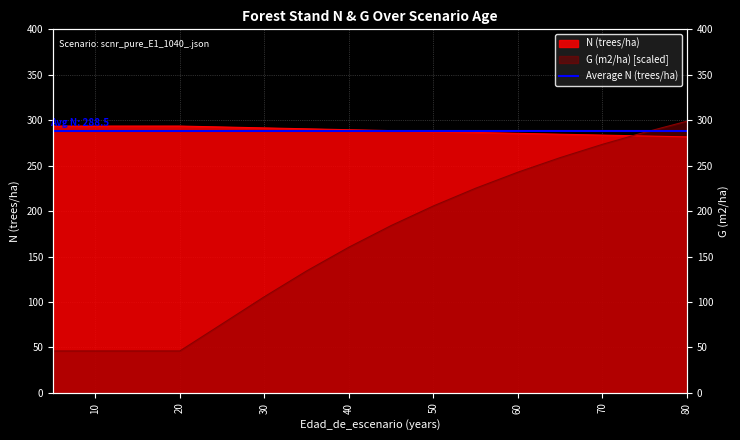

What is the difference between the maximum and minimum values in the N (trees/ha) series?

11.9